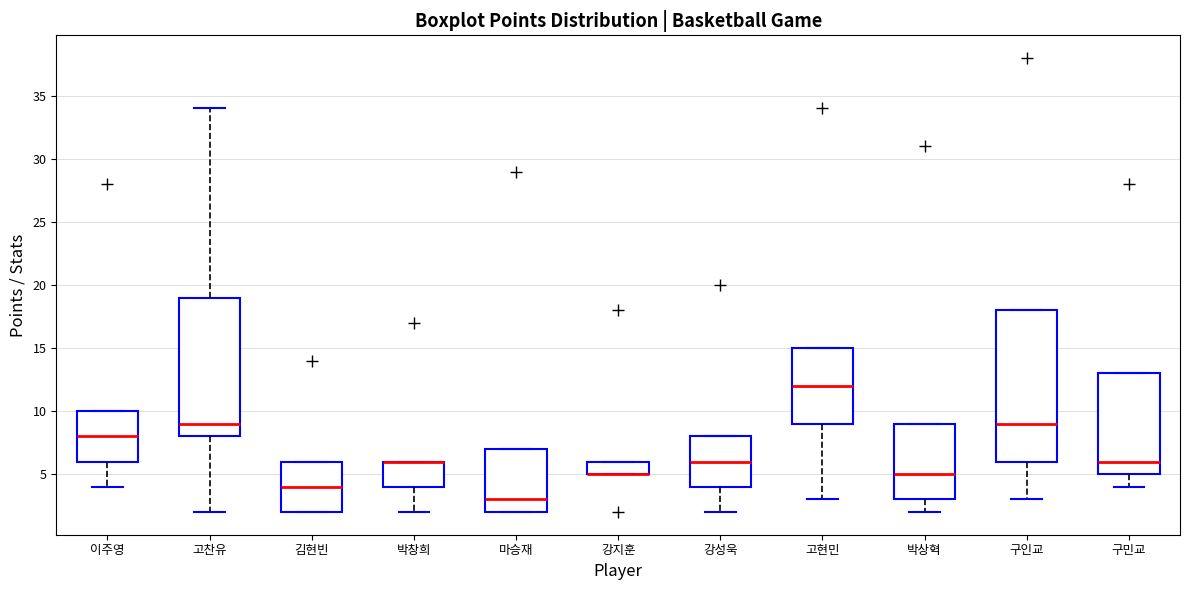

Reading left to right, read every box against the y-axis: the position of its median line, the range the box covers, and the ends of its whiskers. The values are not printed on the chart, so give them approximately, as read against the axis.

이주영: median 8, box 6 to 10, whiskers 4 to 10
고찬유: median 9, box 8 to 19, whiskers 2 to 34
김현빈: median 4, box 2 to 6, whiskers 2 to 6
박창희: median 6 (drawn on the box's upper edge), box 4 to 6, whiskers 2 to 6
마승재: median 3, box 2 to 7, whiskers 2 to 7
강지훈: median 5 (drawn on the box's lower edge), box 5 to 6, whiskers 5 to 6
강성욱: median 6, box 4 to 8, whiskers 2 to 8
고현민: median 12, box 9 to 15, whiskers 3 to 15
박상혁: median 5, box 3 to 9, whiskers 2 to 9
구인교: median 9, box 6 to 18, whiskers 3 to 18
구민교: median 6, box 5 to 13, whiskers 4 to 13